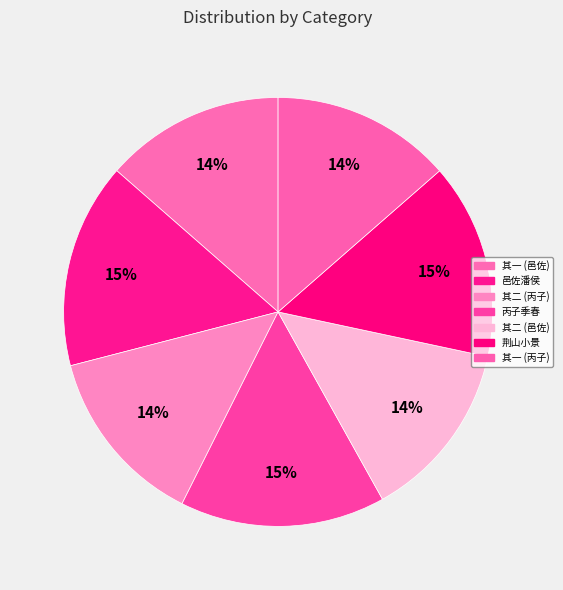

Count the number of slices in the pie.

7